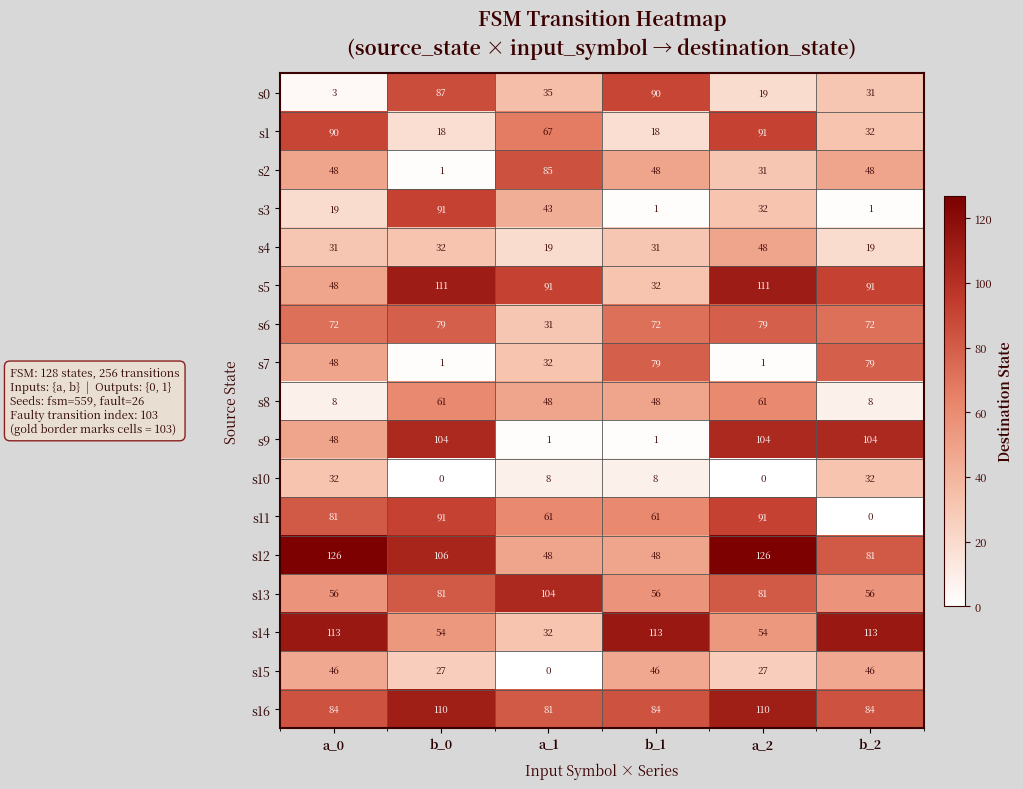

What is the sum of the s13 values at a_0 and b_0?

137